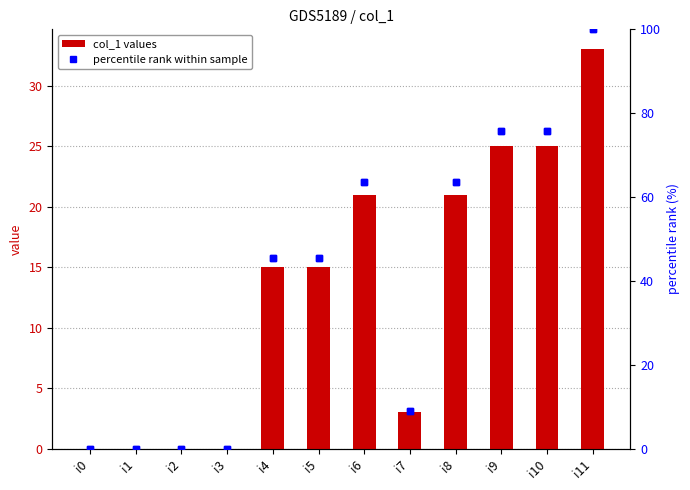

Reading left to right, list all the values displayed in this chart.

col_1 values: i0=0.0	i1=0.0	i2=0.0	i3=0.0	i4=15.0	i5=15.0	i6=21.0	i7=3.0	i8=21.0	i9=25.0	i10=25.0	i11=33.0
percentile rank within sample: i0=0.0	i1=0.0	i2=0.0	i3=0.0	i4=45.5	i5=45.5	i6=63.6	i7=9.1	i8=63.6	i9=75.8	i10=75.8	i11=100.0